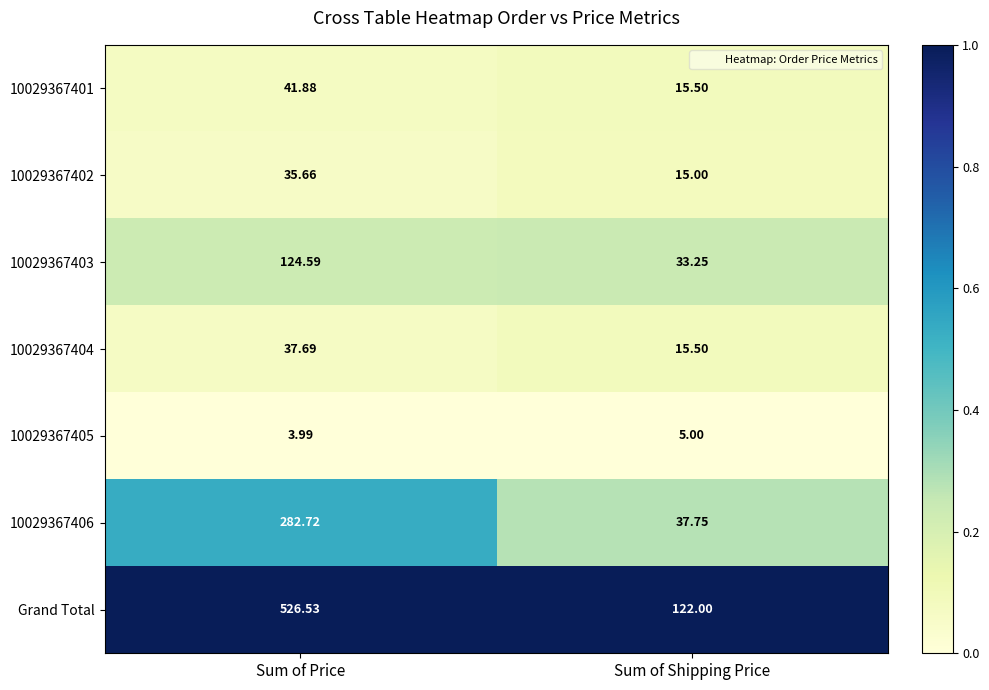

At which label does 10029367404 reach its peak?

Sum of Price